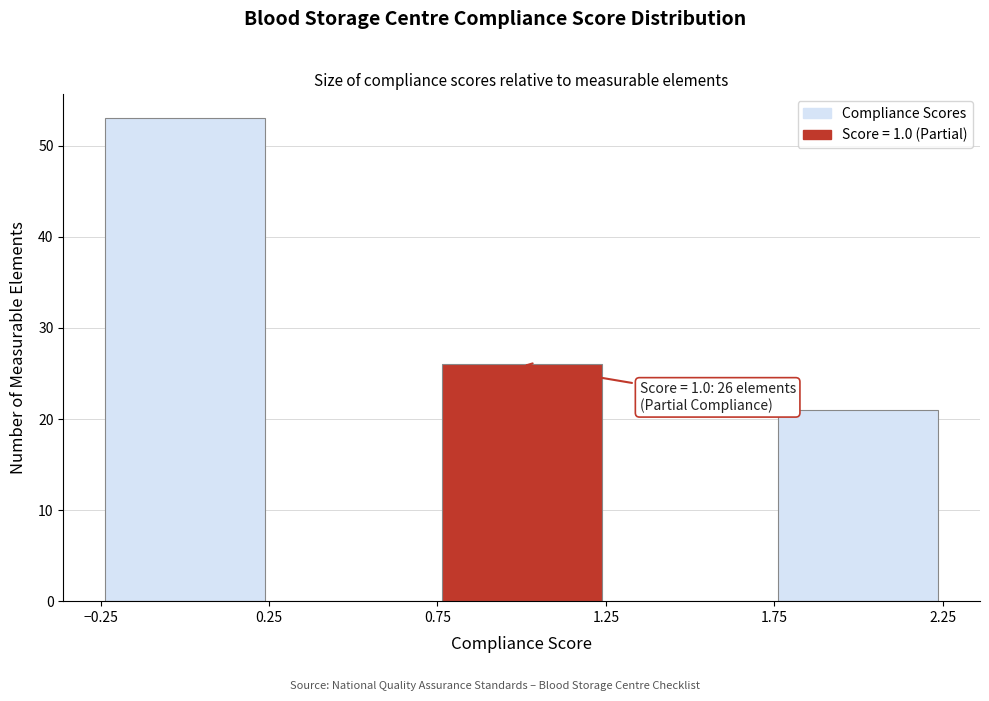

Over which range of the x-axis is the bar tallest?

-0.25 to 0.25